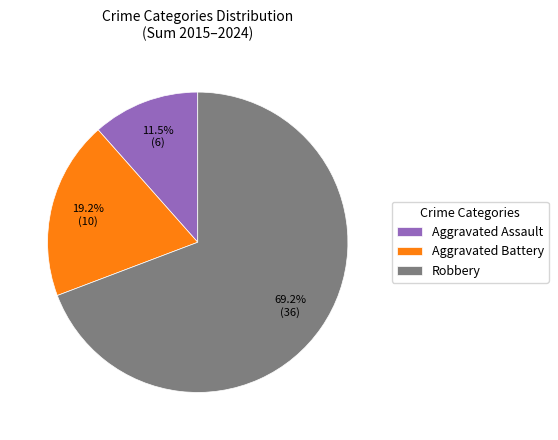

Between Aggravated Assault and Robbery, which is larger?

Robbery